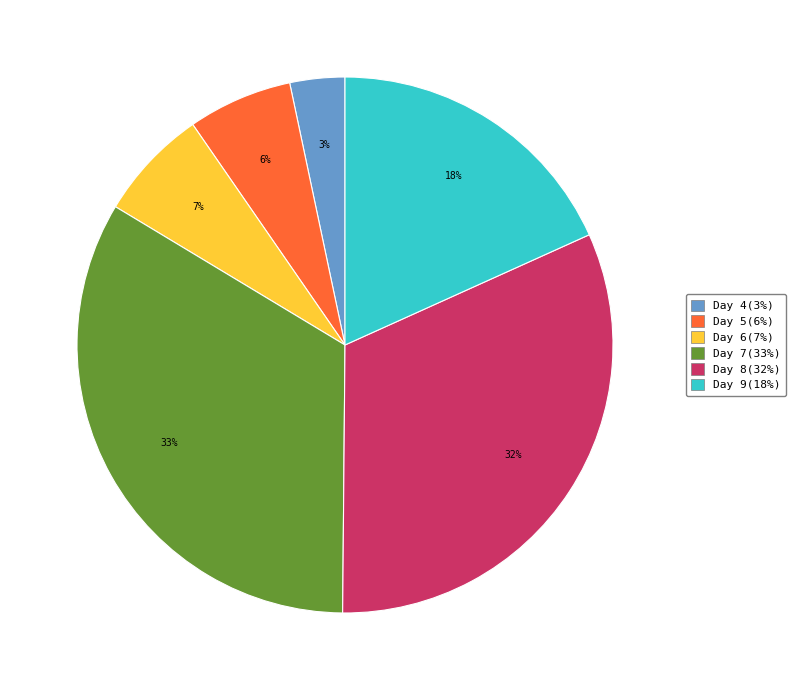

Is Day 9(18%) the majority of the pie?

No